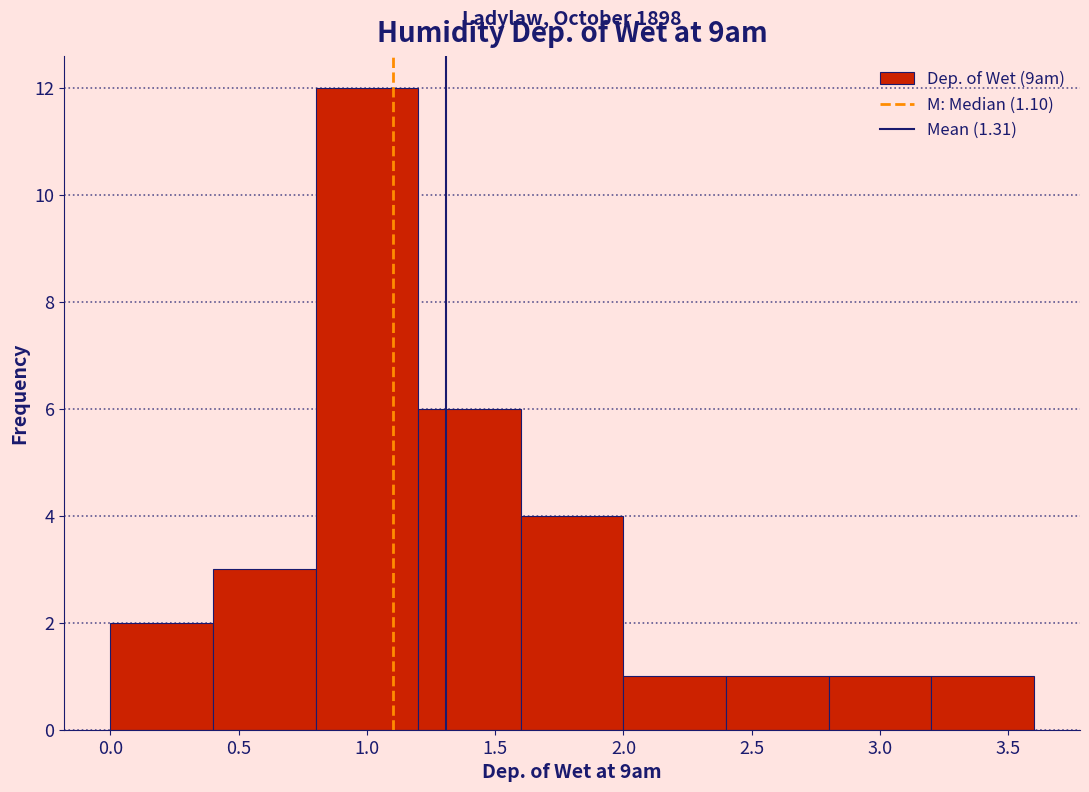

Which range on the x-axis has the tallest bar?

0.8 to 1.2